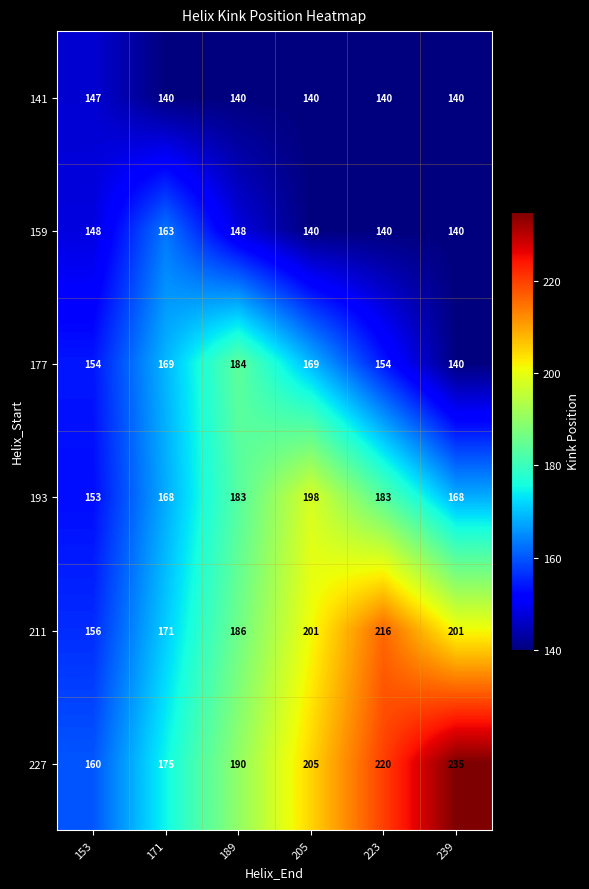

Count the number of data series in this chart.

6